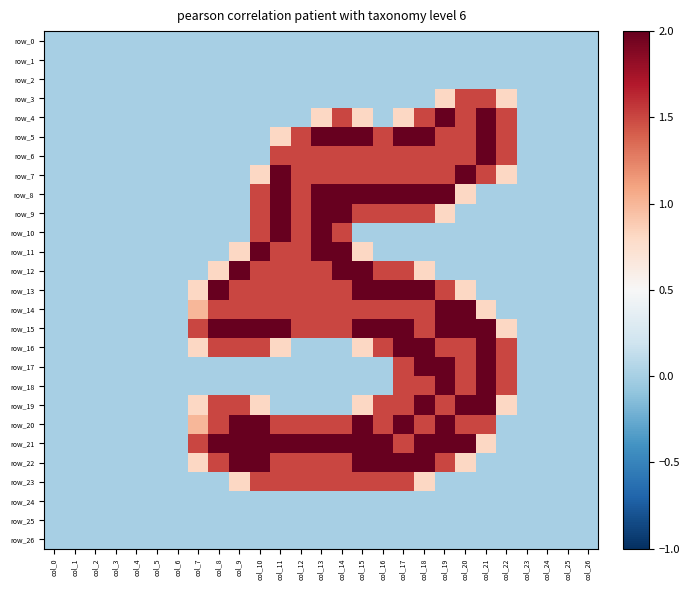

Reading right to left, list all the values displayed in this chart.

row_0: col_26=0.0	col_25=0.0	col_24=0.0	col_23=0.0	col_22=0.0	col_21=0.0	col_20=0.0	col_19=0.0	col_18=0.0	col_17=0.0	col_16=0.0	col_15=0.0	col_14=0.0	col_13=0.0	col_12=0.0	col_11=0.0	col_10=0.0	col_9=0.0	col_8=0.0	col_7=0.0	col_6=0.0	col_5=0.0	col_4=0.0	col_3=0.0	col_2=0.0	col_1=0.0	col_0=0.0
row_1: col_26=0.0	col_25=0.0	col_24=0.0	col_23=0.0	col_22=0.0	col_21=0.0	col_20=0.0	col_19=0.0	col_18=0.0	col_17=0.0	col_16=0.0	col_15=0.0	col_14=0.0	col_13=0.0	col_12=0.0	col_11=0.0	col_10=0.0	col_9=0.0	col_8=0.0	col_7=0.0	col_6=0.0	col_5=0.0	col_4=0.0	col_3=0.0	col_2=0.0	col_1=0.0	col_0=0.0
row_2: col_26=0.0	col_25=0.0	col_24=0.0	col_23=0.0	col_22=0.0	col_21=0.0	col_20=0.0	col_19=0.0	col_18=0.0	col_17=0.0	col_16=0.0	col_15=0.0	col_14=0.0	col_13=0.0	col_12=0.0	col_11=0.0	col_10=0.0	col_9=0.0	col_8=0.0	col_7=0.0	col_6=0.0	col_5=0.0	col_4=0.0	col_3=0.0	col_2=0.0	col_1=0.0	col_0=0.0
row_3: col_26=0.0	col_25=0.0	col_24=0.0	col_23=0.0	col_22=0.8	col_21=1.5	col_20=1.5	col_19=0.8	col_18=0.0	col_17=0.0	col_16=0.0	col_15=0.0	col_14=0.0	col_13=0.0	col_12=0.0	col_11=0.0	col_10=0.0	col_9=0.0	col_8=0.0	col_7=0.0	col_6=0.0	col_5=0.0	col_4=0.0	col_3=0.0	col_2=0.0	col_1=0.0	col_0=0.0
row_4: col_26=0.0	col_25=0.0	col_24=0.0	col_23=0.0	col_22=1.5	col_21=2.0	col_20=1.5	col_19=2.0	col_18=1.5	col_17=0.8	col_16=0.0	col_15=0.8	col_14=1.5	col_13=0.8	col_12=0.0	col_11=0.0	col_10=0.0	col_9=0.0	col_8=0.0	col_7=0.0	col_6=0.0	col_5=0.0	col_4=0.0	col_3=0.0	col_2=0.0	col_1=0.0	col_0=0.0
row_5: col_26=0.0	col_25=0.0	col_24=0.0	col_23=0.0	col_22=1.5	col_21=2.0	col_20=1.5	col_19=1.5	col_18=2.0	col_17=2.0	col_16=1.5	col_15=2.0	col_14=2.0	col_13=2.0	col_12=1.5	col_11=0.8	col_10=0.0	col_9=0.0	col_8=0.0	col_7=0.0	col_6=0.0	col_5=0.0	col_4=0.0	col_3=0.0	col_2=0.0	col_1=0.0	col_0=0.0
row_6: col_26=0.0	col_25=0.0	col_24=0.0	col_23=0.0	col_22=1.5	col_21=2.0	col_20=1.5	col_19=1.5	col_18=1.5	col_17=1.5	col_16=1.5	col_15=1.5	col_14=1.5	col_13=1.5	col_12=1.5	col_11=1.5	col_10=0.0	col_9=0.0	col_8=0.0	col_7=0.0	col_6=0.0	col_5=0.0	col_4=0.0	col_3=0.0	col_2=0.0	col_1=0.0	col_0=0.0
row_7: col_26=0.0	col_25=0.0	col_24=0.0	col_23=0.0	col_22=0.8	col_21=1.5	col_20=2.0	col_19=1.5	col_18=1.5	col_17=1.5	col_16=1.5	col_15=1.5	col_14=1.5	col_13=1.5	col_12=1.5	col_11=2.0	col_10=0.8	col_9=0.0	col_8=0.0	col_7=0.0	col_6=0.0	col_5=0.0	col_4=0.0	col_3=0.0	col_2=0.0	col_1=0.0	col_0=0.0
row_8: col_26=0.0	col_25=0.0	col_24=0.0	col_23=0.0	col_22=0.0	col_21=0.0	col_20=0.8	col_19=2.0	col_18=2.0	col_17=2.0	col_16=2.0	col_15=2.0	col_14=2.0	col_13=2.0	col_12=1.5	col_11=2.0	col_10=1.5	col_9=0.0	col_8=0.0	col_7=0.0	col_6=0.0	col_5=0.0	col_4=0.0	col_3=0.0	col_2=0.0	col_1=0.0	col_0=0.0
row_9: col_26=0.0	col_25=0.0	col_24=0.0	col_23=0.0	col_22=0.0	col_21=0.0	col_20=0.0	col_19=0.8	col_18=1.5	col_17=1.5	col_16=1.5	col_15=1.5	col_14=2.0	col_13=2.0	col_12=1.5	col_11=2.0	col_10=1.5	col_9=0.0	col_8=0.0	col_7=0.0	col_6=0.0	col_5=0.0	col_4=0.0	col_3=0.0	col_2=0.0	col_1=0.0	col_0=0.0
row_10: col_26=0.0	col_25=0.0	col_24=0.0	col_23=0.0	col_22=0.0	col_21=0.0	col_20=0.0	col_19=0.0	col_18=0.0	col_17=0.0	col_16=0.0	col_15=0.0	col_14=1.5	col_13=2.0	col_12=1.5	col_11=2.0	col_10=1.5	col_9=0.0	col_8=0.0	col_7=0.0	col_6=0.0	col_5=0.0	col_4=0.0	col_3=0.0	col_2=0.0	col_1=0.0	col_0=0.0
row_11: col_26=0.0	col_25=0.0	col_24=0.0	col_23=0.0	col_22=0.0	col_21=0.0	col_20=0.0	col_19=0.0	col_18=0.0	col_17=0.0	col_16=0.0	col_15=0.8	col_14=2.0	col_13=2.0	col_12=1.5	col_11=1.5	col_10=2.0	col_9=0.8	col_8=0.0	col_7=0.0	col_6=0.0	col_5=0.0	col_4=0.0	col_3=0.0	col_2=0.0	col_1=0.0	col_0=0.0
row_12: col_26=0.0	col_25=0.0	col_24=0.0	col_23=0.0	col_22=0.0	col_21=0.0	col_20=0.0	col_19=0.0	col_18=0.8	col_17=1.5	col_16=1.5	col_15=2.0	col_14=2.0	col_13=1.5	col_12=1.5	col_11=1.5	col_10=1.5	col_9=2.0	col_8=0.8	col_7=0.0	col_6=0.0	col_5=0.0	col_4=0.0	col_3=0.0	col_2=0.0	col_1=0.0	col_0=0.0
row_13: col_26=0.0	col_25=0.0	col_24=0.0	col_23=0.0	col_22=0.0	col_21=0.0	col_20=0.8	col_19=1.5	col_18=2.0	col_17=2.0	col_16=2.0	col_15=2.0	col_14=1.5	col_13=1.5	col_12=1.5	col_11=1.5	col_10=1.5	col_9=1.5	col_8=2.0	col_7=0.8	col_6=0.0	col_5=0.0	col_4=0.0	col_3=0.0	col_2=0.0	col_1=0.0	col_0=0.0
row_14: col_26=0.0	col_25=0.0	col_24=0.0	col_23=0.0	col_22=0.0	col_21=0.8	col_20=2.0	col_19=2.0	col_18=1.5	col_17=1.5	col_16=1.5	col_15=1.5	col_14=1.5	col_13=1.5	col_12=1.5	col_11=1.5	col_10=1.5	col_9=1.5	col_8=1.5	col_7=1.0	col_6=0.0	col_5=0.0	col_4=0.0	col_3=0.0	col_2=0.0	col_1=0.0	col_0=0.0
row_15: col_26=0.0	col_25=0.0	col_24=0.0	col_23=0.0	col_22=0.8	col_21=2.0	col_20=2.0	col_19=2.0	col_18=1.5	col_17=2.0	col_16=2.0	col_15=2.0	col_14=1.5	col_13=1.5	col_12=1.5	col_11=2.0	col_10=2.0	col_9=2.0	col_8=2.0	col_7=1.5	col_6=0.0	col_5=0.0	col_4=0.0	col_3=0.0	col_2=0.0	col_1=0.0	col_0=0.0
row_16: col_26=0.0	col_25=0.0	col_24=0.0	col_23=0.0	col_22=1.5	col_21=2.0	col_20=1.5	col_19=1.5	col_18=2.0	col_17=2.0	col_16=1.5	col_15=0.8	col_14=0.0	col_13=0.0	col_12=0.0	col_11=0.8	col_10=1.5	col_9=1.5	col_8=1.5	col_7=0.8	col_6=0.0	col_5=0.0	col_4=0.0	col_3=0.0	col_2=0.0	col_1=0.0	col_0=0.0
row_17: col_26=0.0	col_25=0.0	col_24=0.0	col_23=0.0	col_22=1.5	col_21=2.0	col_20=1.5	col_19=2.0	col_18=2.0	col_17=1.5	col_16=0.0	col_15=0.0	col_14=0.0	col_13=0.0	col_12=0.0	col_11=0.0	col_10=0.0	col_9=0.0	col_8=0.0	col_7=0.0	col_6=0.0	col_5=0.0	col_4=0.0	col_3=0.0	col_2=0.0	col_1=0.0	col_0=0.0
row_18: col_26=0.0	col_25=0.0	col_24=0.0	col_23=0.0	col_22=1.5	col_21=2.0	col_20=1.5	col_19=2.0	col_18=1.5	col_17=1.5	col_16=0.0	col_15=0.0	col_14=0.0	col_13=0.0	col_12=0.0	col_11=0.0	col_10=0.0	col_9=0.0	col_8=0.0	col_7=0.0	col_6=0.0	col_5=0.0	col_4=0.0	col_3=0.0	col_2=0.0	col_1=0.0	col_0=0.0
row_19: col_26=0.0	col_25=0.0	col_24=0.0	col_23=0.0	col_22=0.8	col_21=2.0	col_20=2.0	col_19=1.5	col_18=2.0	col_17=1.5	col_16=1.5	col_15=0.8	col_14=0.0	col_13=0.0	col_12=0.0	col_11=0.0	col_10=0.8	col_9=1.5	col_8=1.5	col_7=0.8	col_6=0.0	col_5=0.0	col_4=0.0	col_3=0.0	col_2=0.0	col_1=0.0	col_0=0.0
row_20: col_26=0.0	col_25=0.0	col_24=0.0	col_23=0.0	col_22=0.0	col_21=1.5	col_20=1.5	col_19=2.0	col_18=1.5	col_17=2.0	col_16=1.5	col_15=2.0	col_14=1.5	col_13=1.5	col_12=1.5	col_11=1.5	col_10=2.0	col_9=2.0	col_8=1.5	col_7=1.0	col_6=0.0	col_5=0.0	col_4=0.0	col_3=0.0	col_2=0.0	col_1=0.0	col_0=0.0
row_21: col_26=0.0	col_25=0.0	col_24=0.0	col_23=0.0	col_22=0.0	col_21=0.8	col_20=2.0	col_19=2.0	col_18=2.0	col_17=1.5	col_16=2.0	col_15=2.0	col_14=2.0	col_13=2.0	col_12=2.0	col_11=2.0	col_10=2.0	col_9=2.0	col_8=2.0	col_7=1.5	col_6=0.0	col_5=0.0	col_4=0.0	col_3=0.0	col_2=0.0	col_1=0.0	col_0=0.0
row_22: col_26=0.0	col_25=0.0	col_24=0.0	col_23=0.0	col_22=0.0	col_21=0.0	col_20=0.8	col_19=1.5	col_18=2.0	col_17=2.0	col_16=2.0	col_15=2.0	col_14=1.5	col_13=1.5	col_12=1.5	col_11=1.5	col_10=2.0	col_9=2.0	col_8=1.5	col_7=0.8	col_6=0.0	col_5=0.0	col_4=0.0	col_3=0.0	col_2=0.0	col_1=0.0	col_0=0.0
row_23: col_26=0.0	col_25=0.0	col_24=0.0	col_23=0.0	col_22=0.0	col_21=0.0	col_20=0.0	col_19=0.0	col_18=0.8	col_17=1.5	col_16=1.5	col_15=1.5	col_14=1.5	col_13=1.5	col_12=1.5	col_11=1.5	col_10=1.5	col_9=0.8	col_8=0.0	col_7=0.0	col_6=0.0	col_5=0.0	col_4=0.0	col_3=0.0	col_2=0.0	col_1=0.0	col_0=0.0
row_24: col_26=0.0	col_25=0.0	col_24=0.0	col_23=0.0	col_22=0.0	col_21=0.0	col_20=0.0	col_19=0.0	col_18=0.0	col_17=0.0	col_16=0.0	col_15=0.0	col_14=0.0	col_13=0.0	col_12=0.0	col_11=0.0	col_10=0.0	col_9=0.0	col_8=0.0	col_7=0.0	col_6=0.0	col_5=0.0	col_4=0.0	col_3=0.0	col_2=0.0	col_1=0.0	col_0=0.0
row_25: col_26=0.0	col_25=0.0	col_24=0.0	col_23=0.0	col_22=0.0	col_21=0.0	col_20=0.0	col_19=0.0	col_18=0.0	col_17=0.0	col_16=0.0	col_15=0.0	col_14=0.0	col_13=0.0	col_12=0.0	col_11=0.0	col_10=0.0	col_9=0.0	col_8=0.0	col_7=0.0	col_6=0.0	col_5=0.0	col_4=0.0	col_3=0.0	col_2=0.0	col_1=0.0	col_0=0.0
row_26: col_26=0.0	col_25=0.0	col_24=0.0	col_23=0.0	col_22=0.0	col_21=0.0	col_20=0.0	col_19=0.0	col_18=0.0	col_17=0.0	col_16=0.0	col_15=0.0	col_14=0.0	col_13=0.0	col_12=0.0	col_11=0.0	col_10=0.0	col_9=0.0	col_8=0.0	col_7=0.0	col_6=0.0	col_5=0.0	col_4=0.0	col_3=0.0	col_2=0.0	col_1=0.0	col_0=0.0